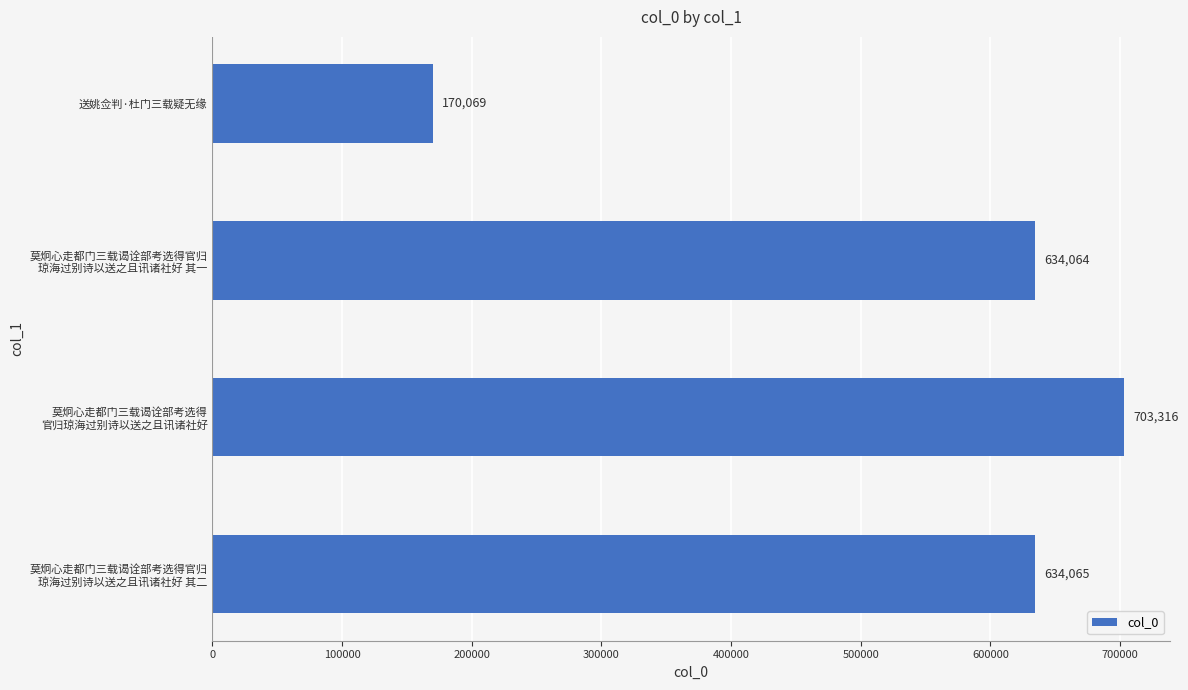

Reading top to bottom, what are all the values shown in this chart?

170069	634064	703316	634065